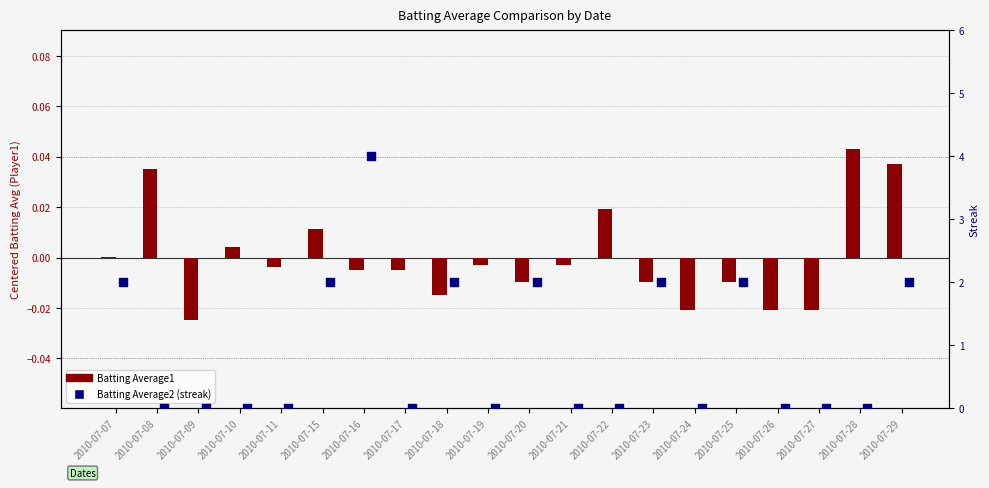

Which series has the largest Y range (max minus min)?

Batting Average2 (streak)